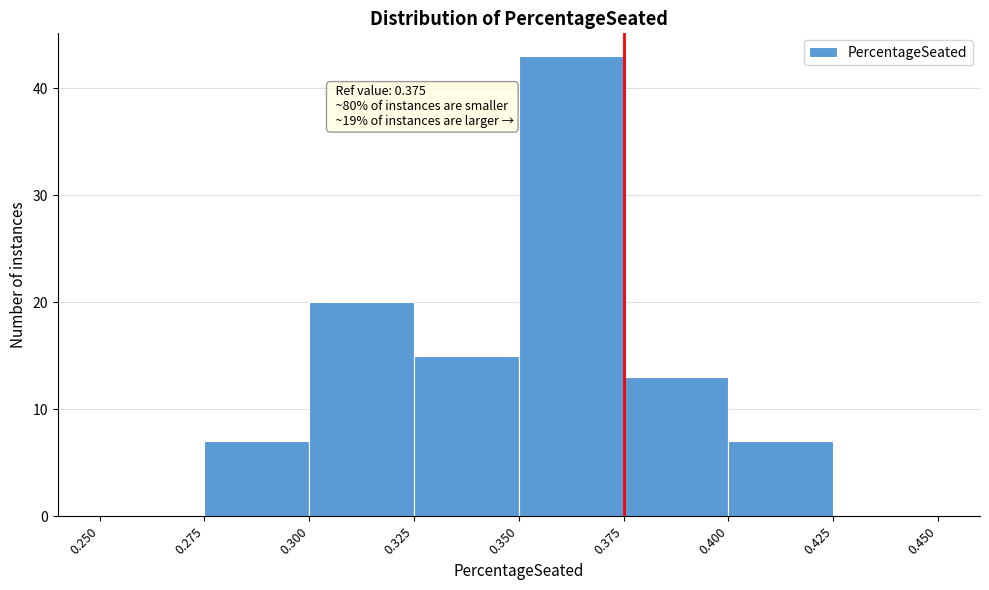

Over which range of the x-axis is the bar tallest?

0.350 to 0.375